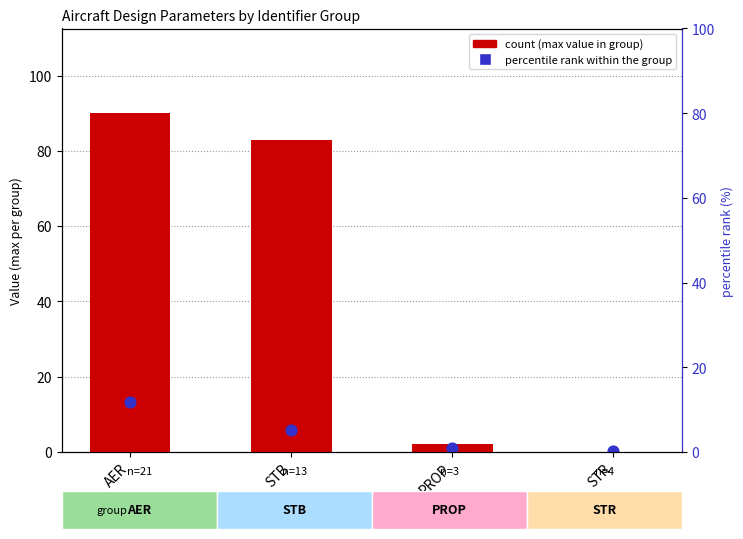

At which category is the sum across all series the highest?

AER